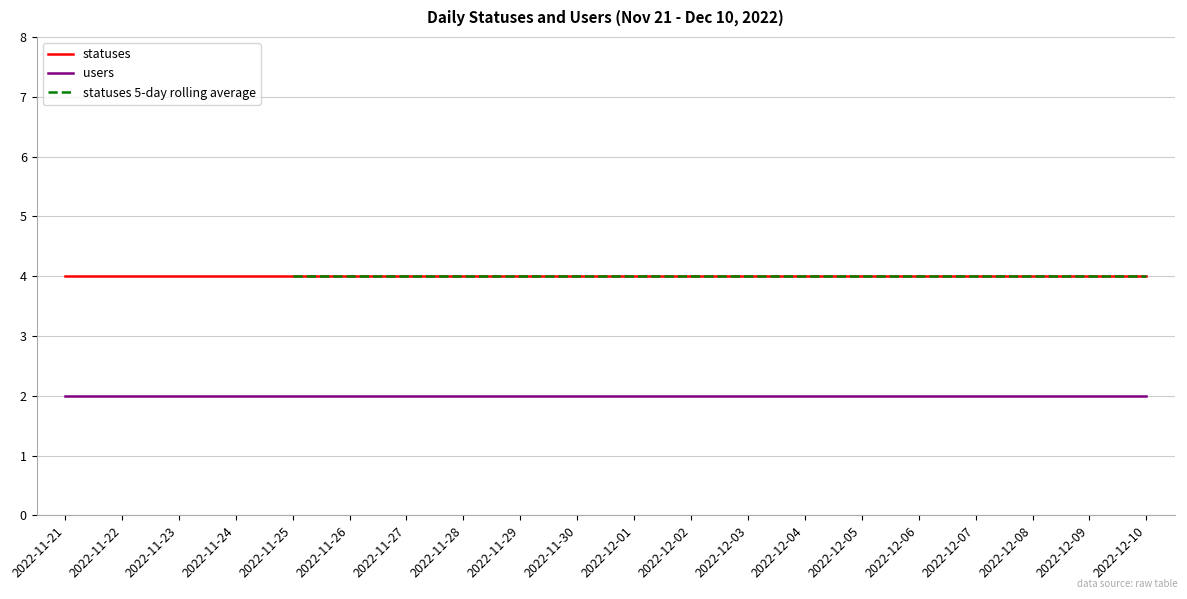

Between 2022-11-26 and 2022-11-28, which is larger?

2022-11-26